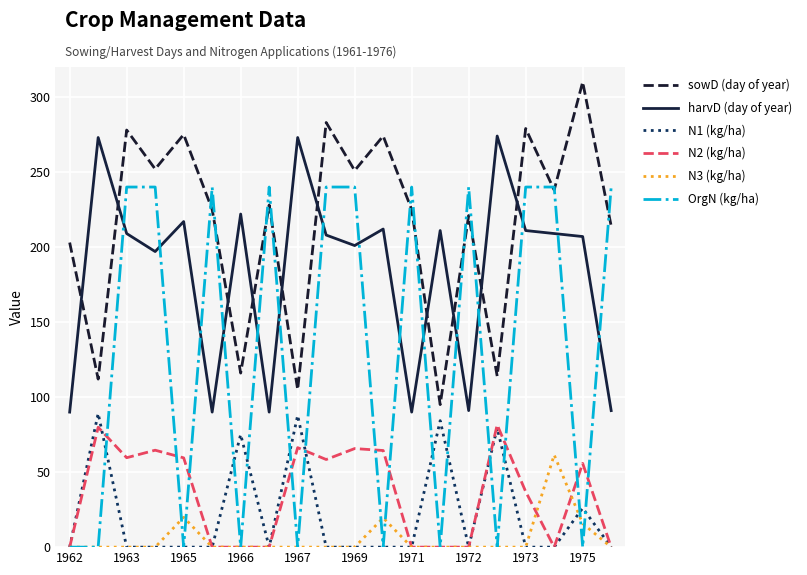

What is the greatest value displayed?

310.0